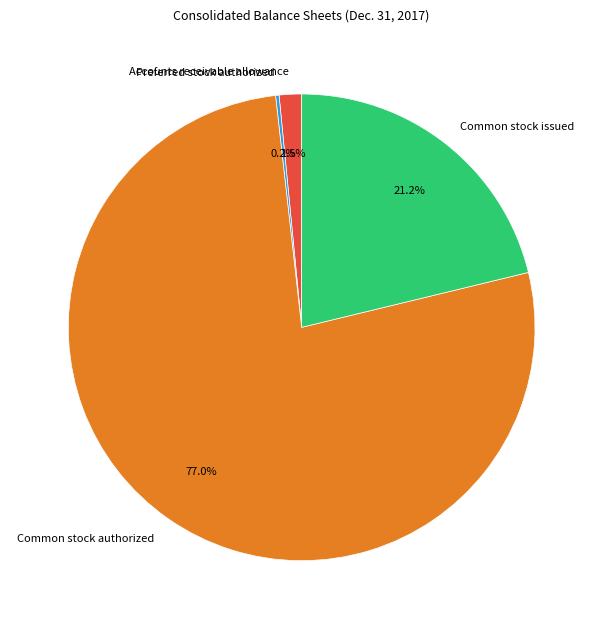

Which has a higher value, Accounts receivable allowance or Common stock authorized?

Common stock authorized